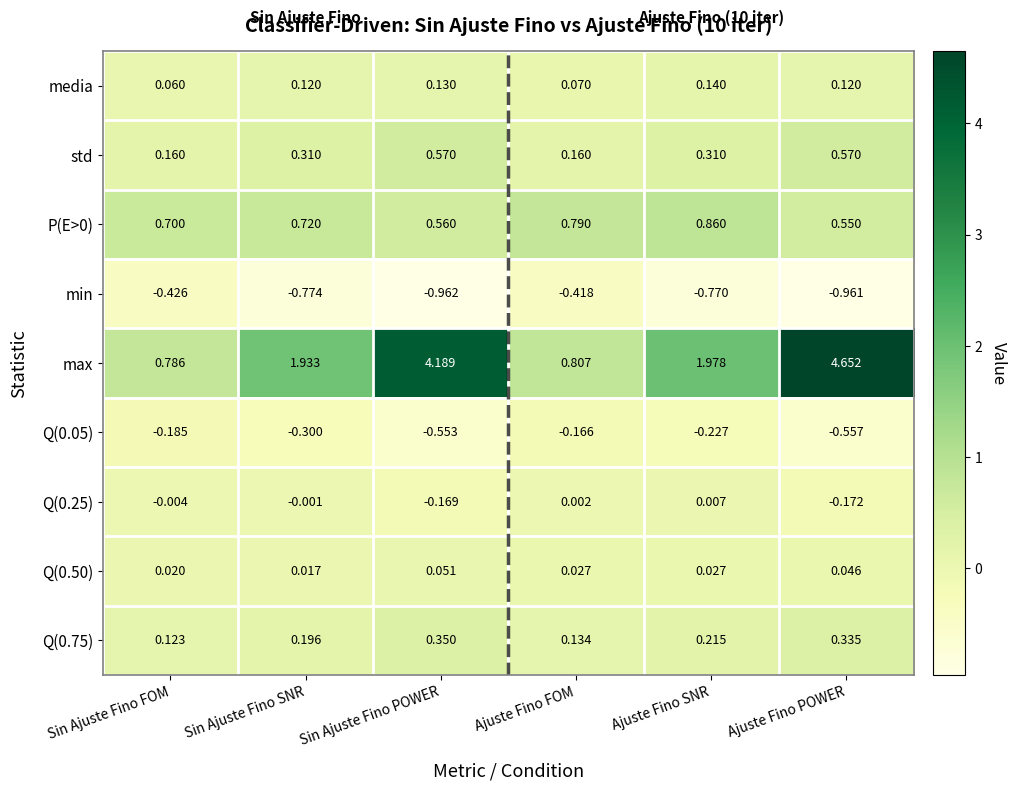

At which label is max closest to 2?

Ajuste Fino SNR